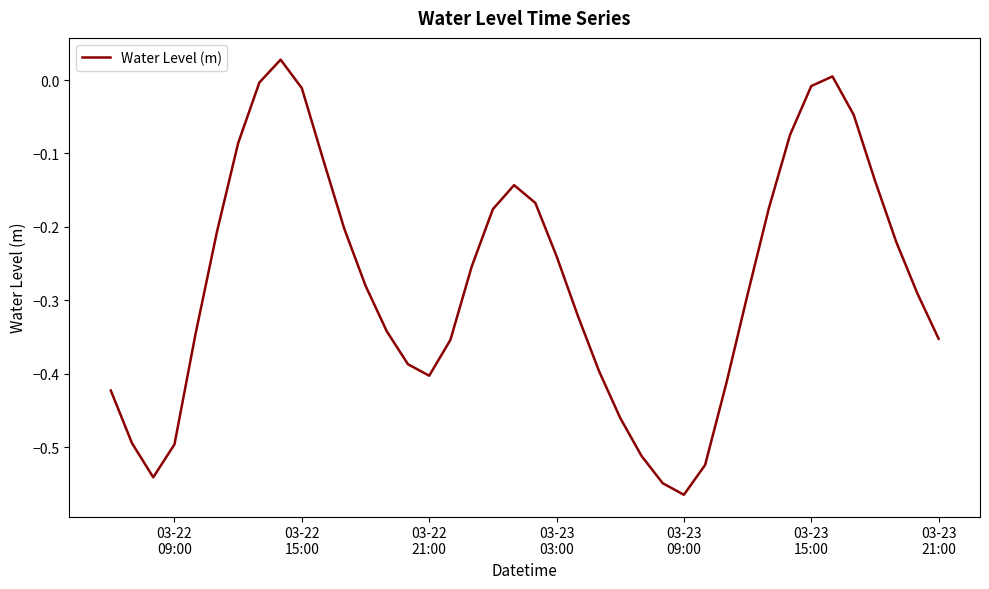

What is the difference between the maximum and minimum values?

0.6